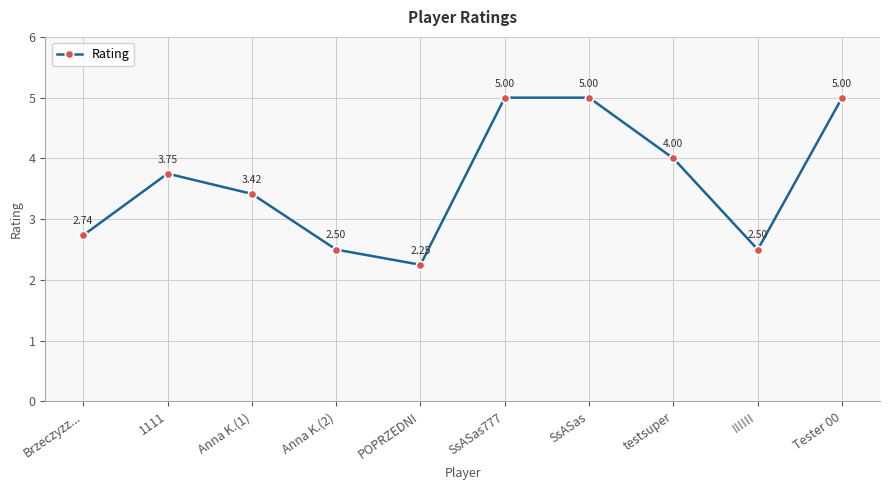

What is the value of the 6th point from the left?

5.0